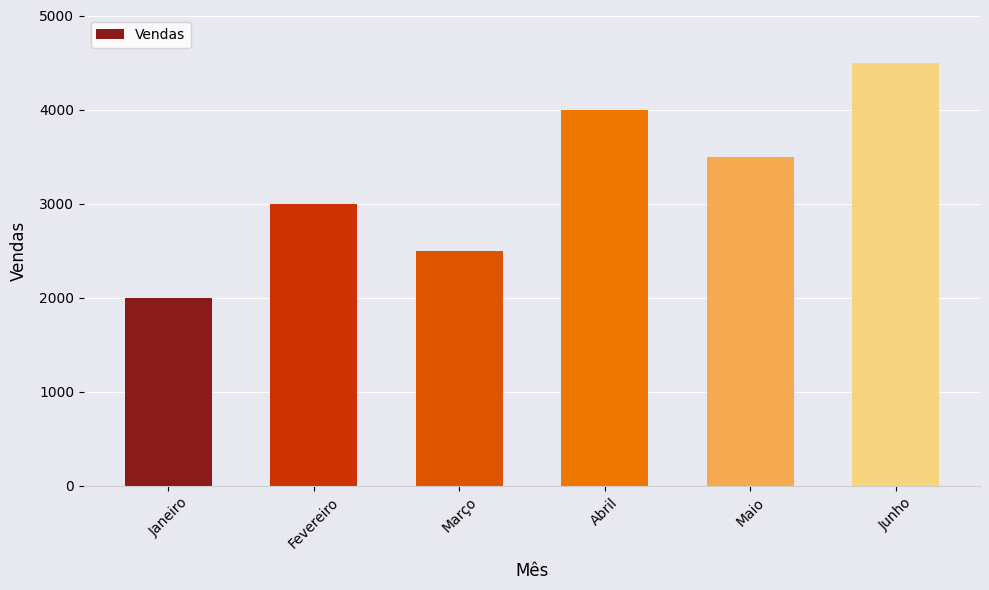

What is the value of the 3rd bar from the left?

2500